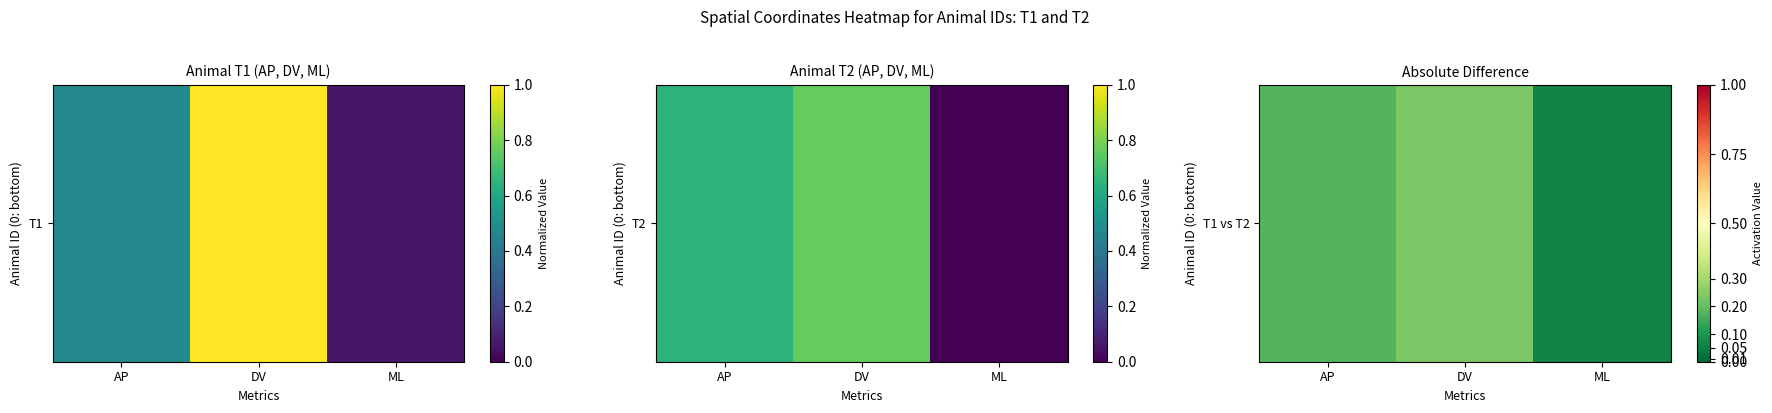

The value at DV is 0.2. True or false?

True